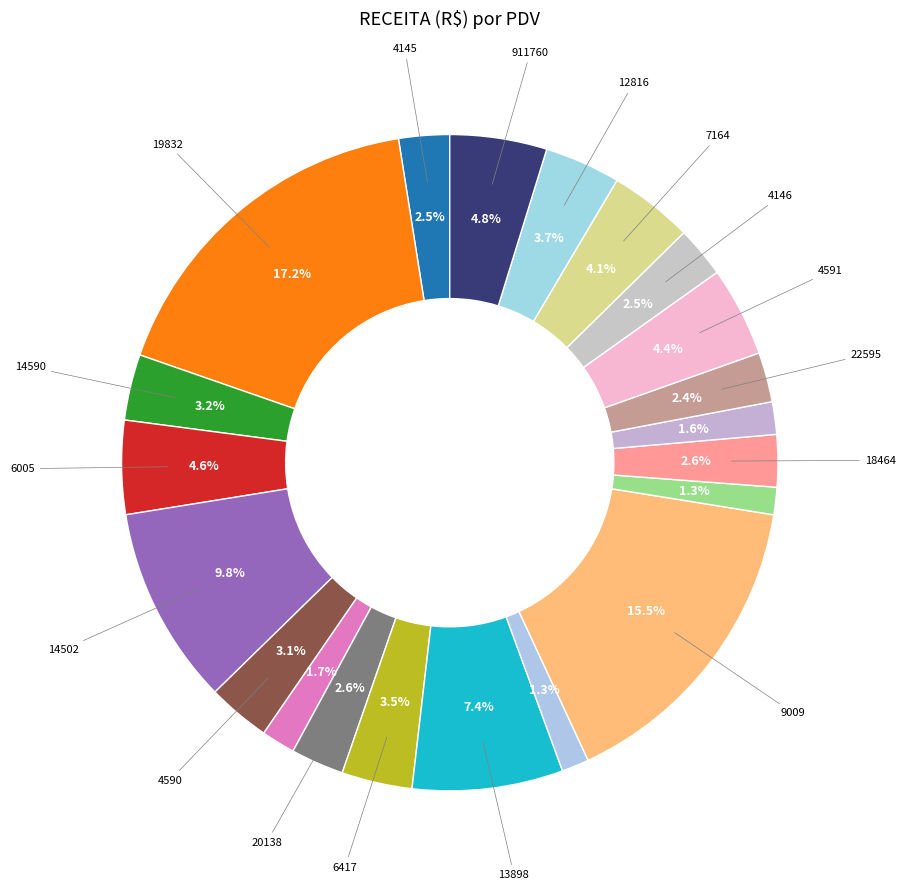

Which slice is the largest?

19832